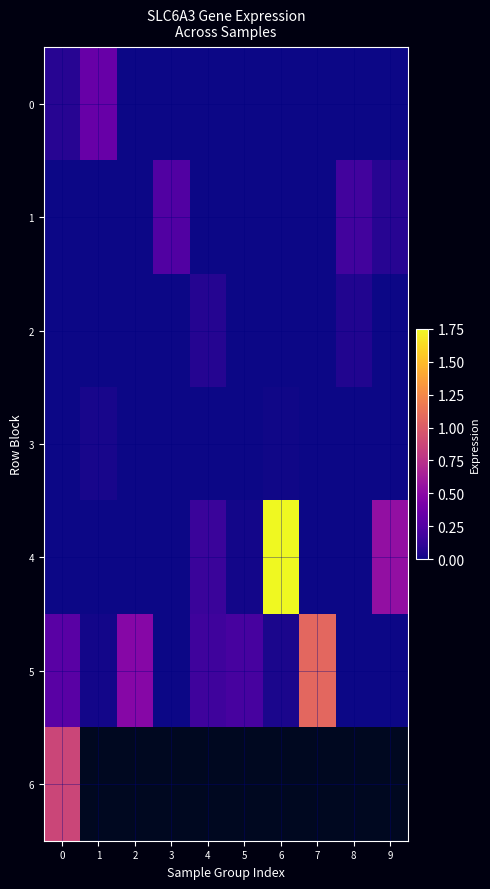

Which series has the largest total across all categories?

4